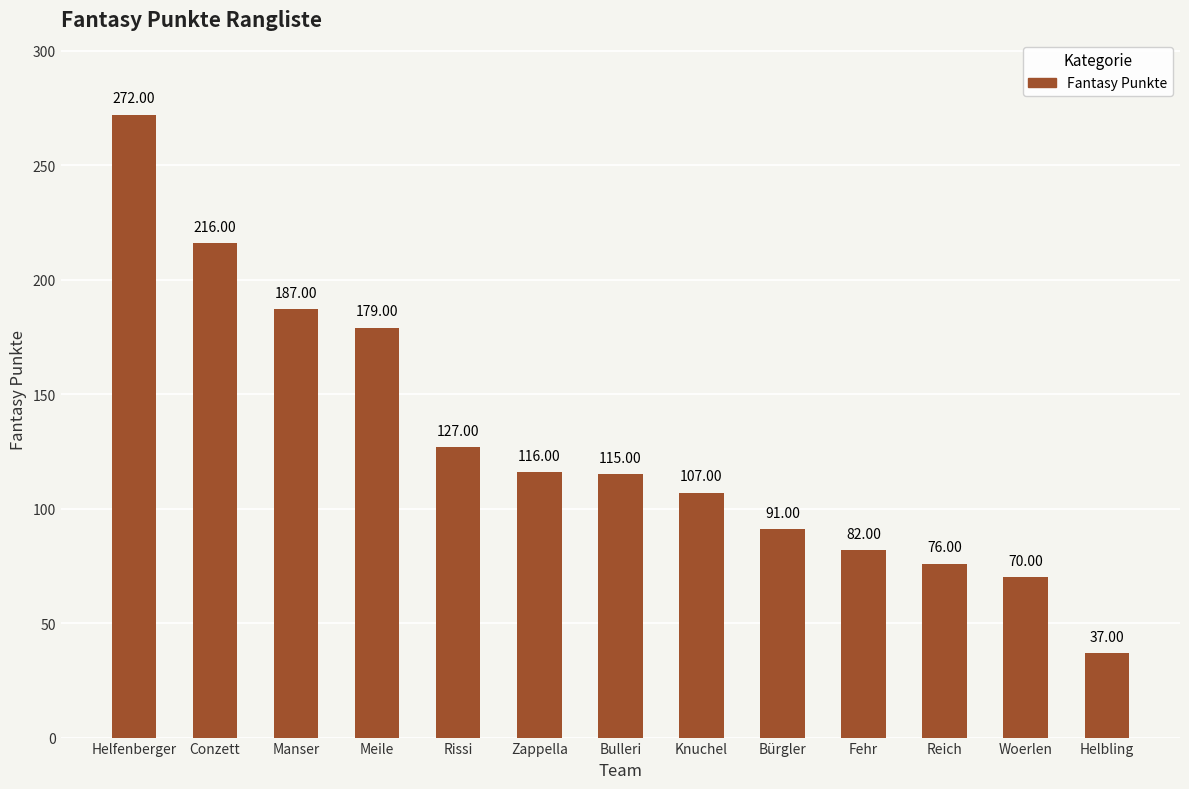

What is the change in value from Bürgler to Helbling?

-54